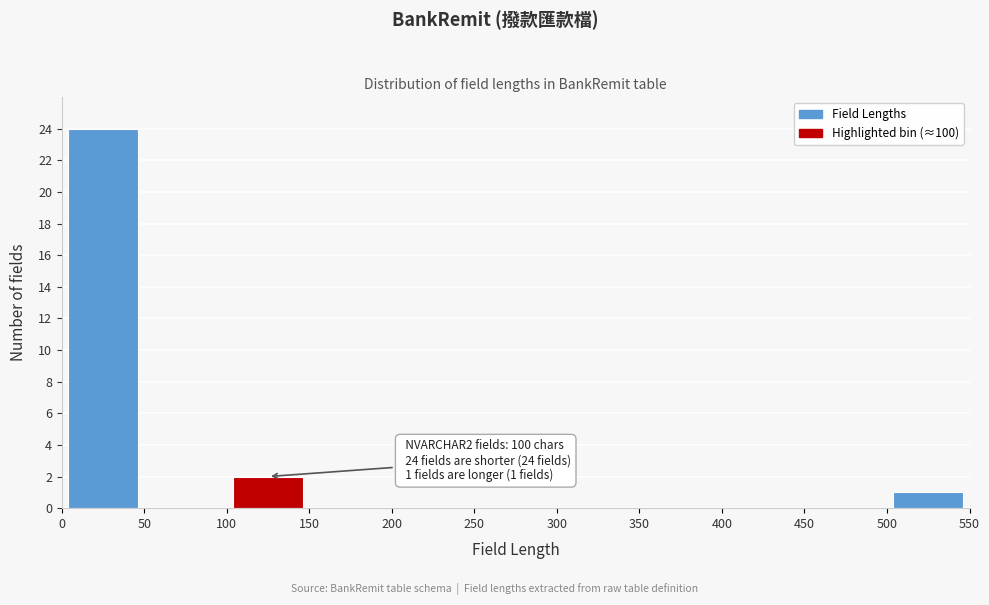

Which range on the x-axis has the tallest bar?

0 to 50